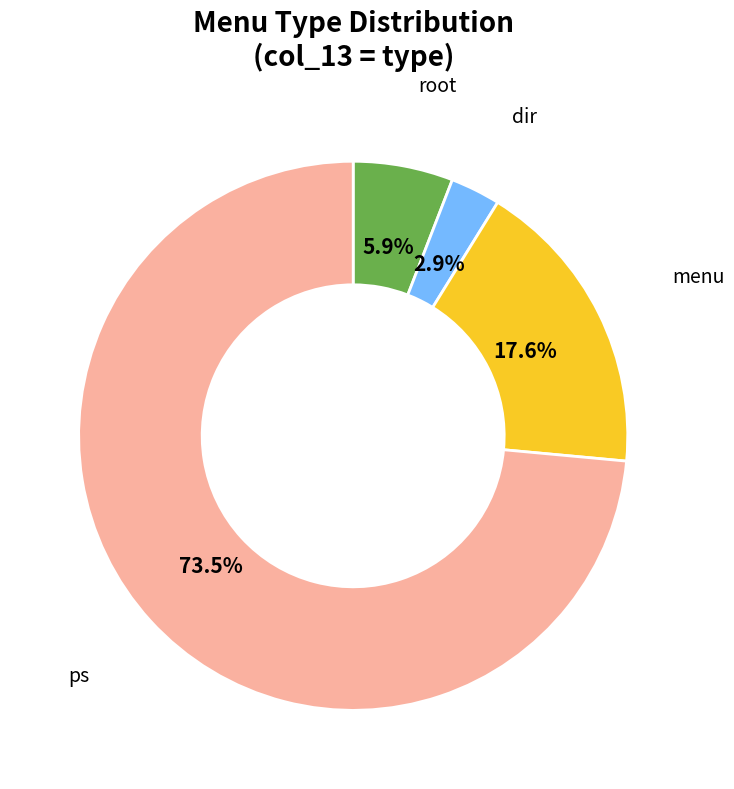

Is there any slice that represents more than half of the pie?

Yes